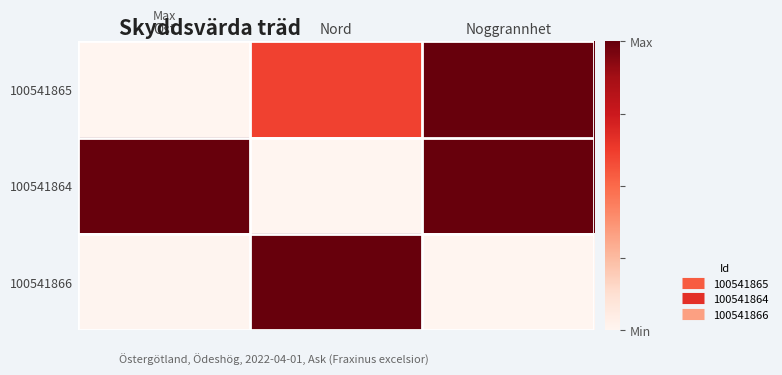

Which has a higher value, Ost or Noggrannhet?

Noggrannhet